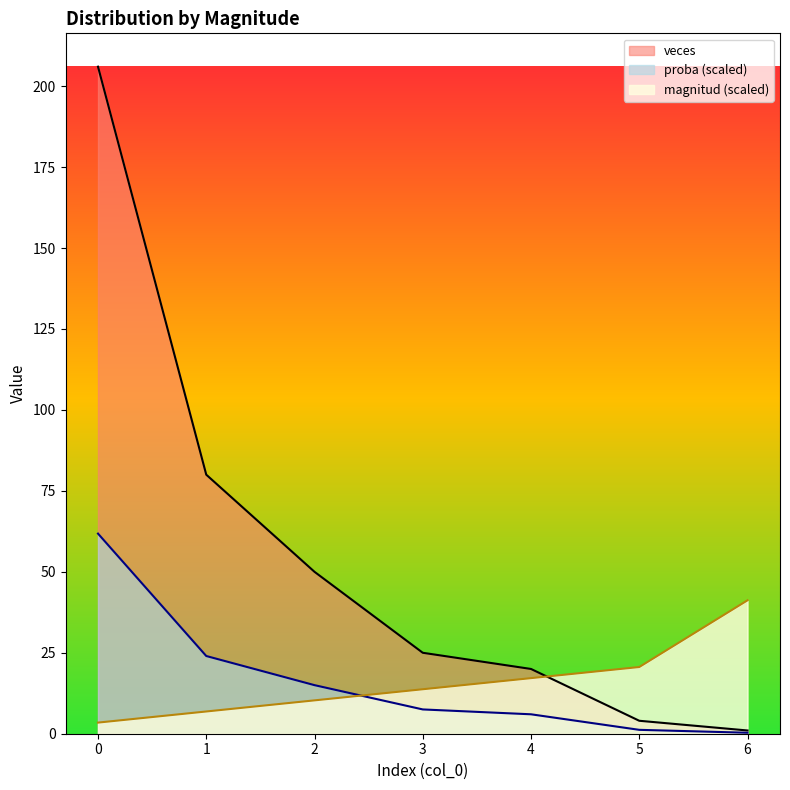

What is the difference between the maximum and minimum values in the magnitud series?

37.8